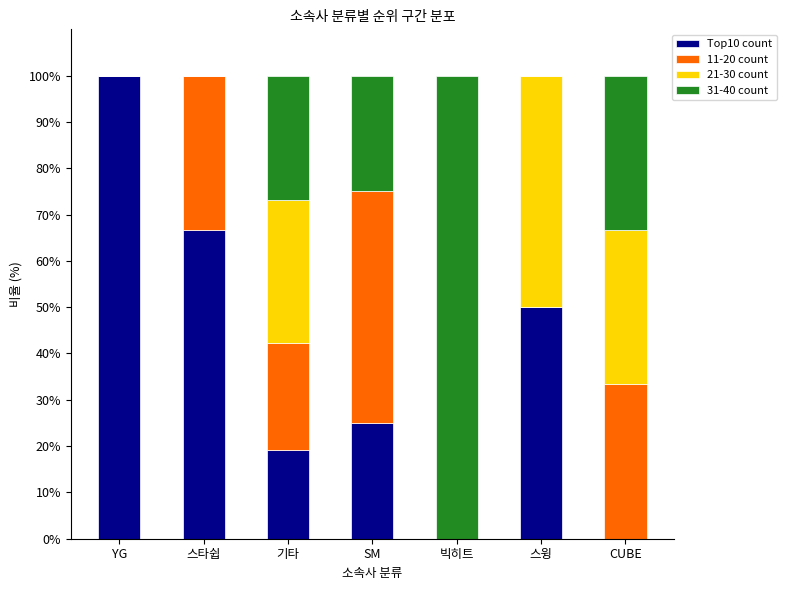

What is the total value across all series at 빅히트?

100.0